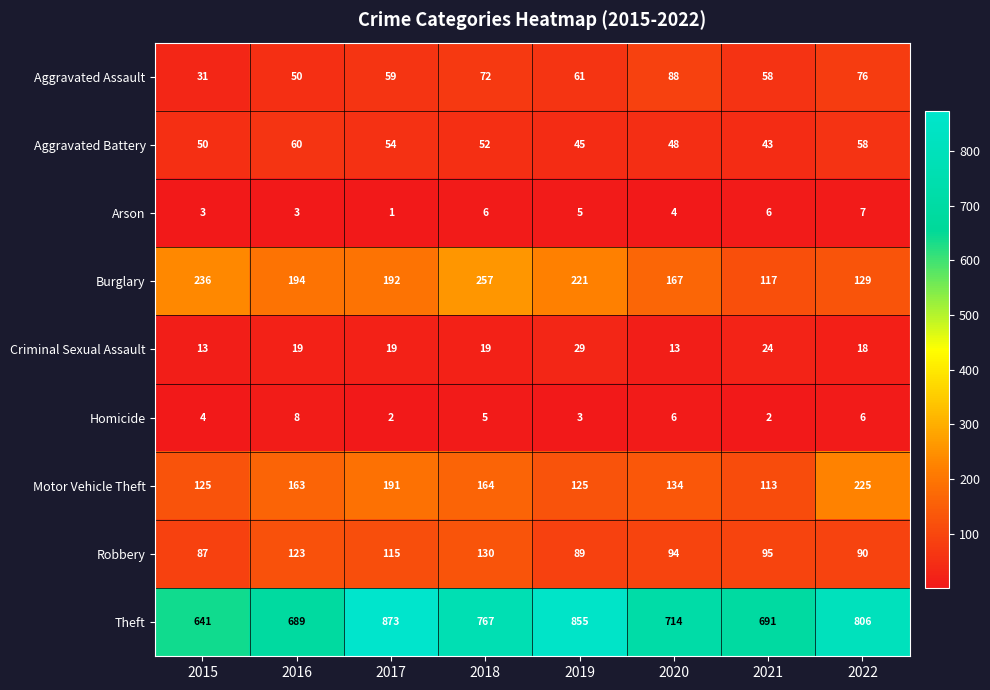

Is the value of Motor Vehicle Theft at 2016 greater than the value of Aggravated Assault at 2019?

Yes